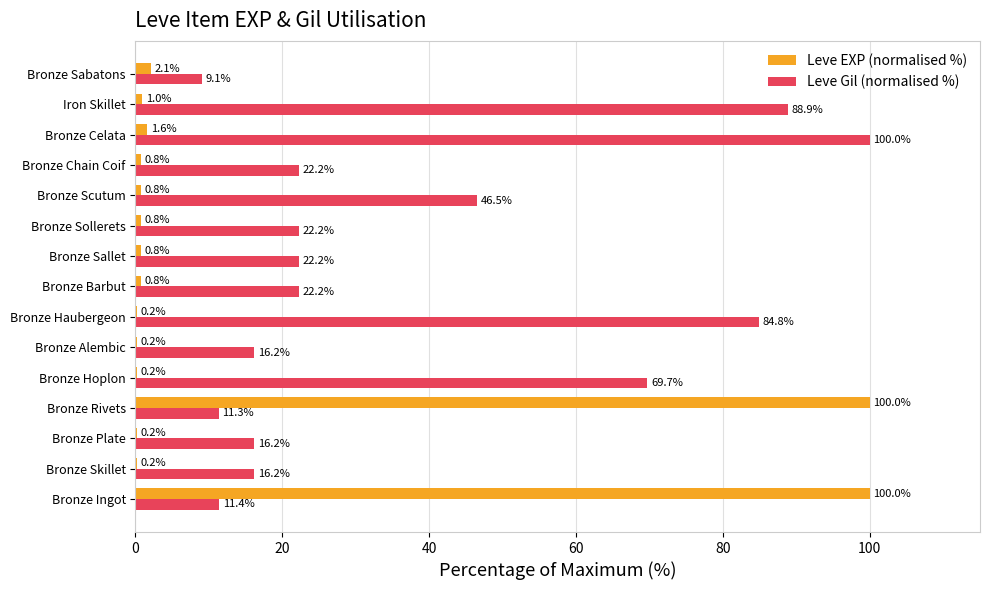

What are all the series names shown in the legend?

Leve EXP (normalised %), Leve Gil (normalised %)